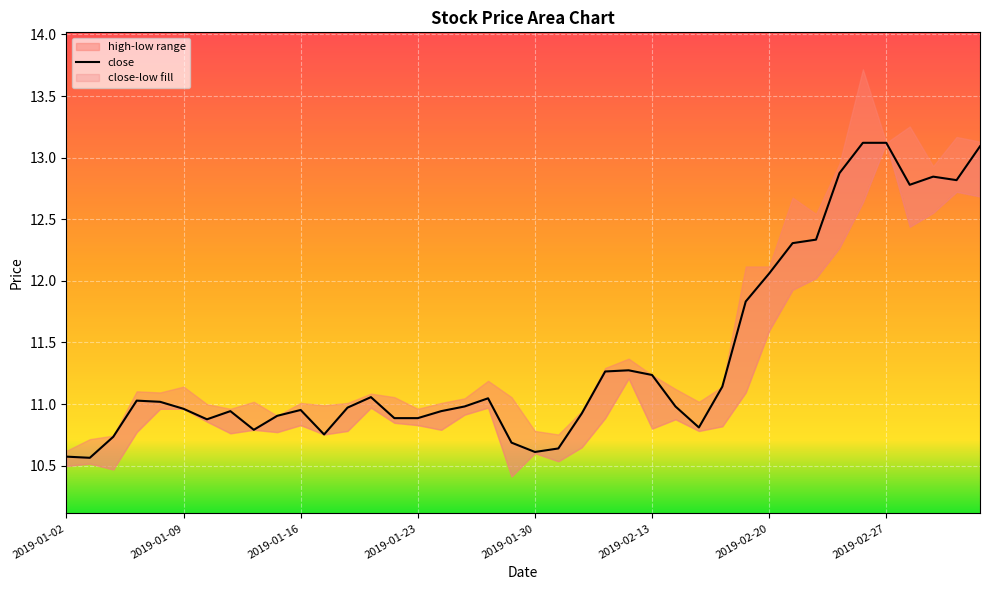

What is the change in value from 2019-01-25 to 2019-02-22?

+1.4